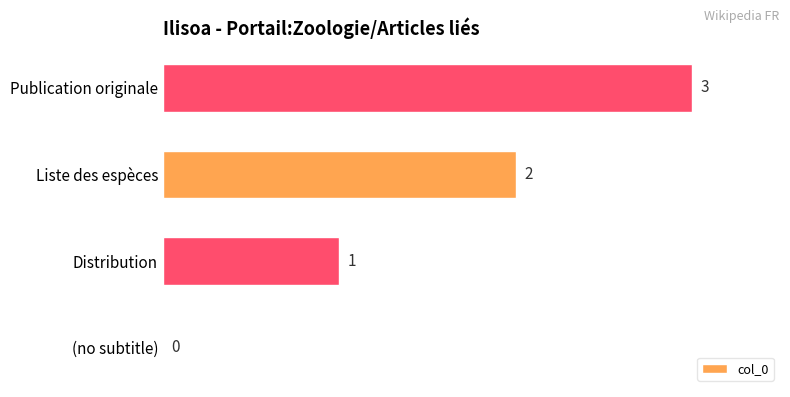

How many values are above zero?

3